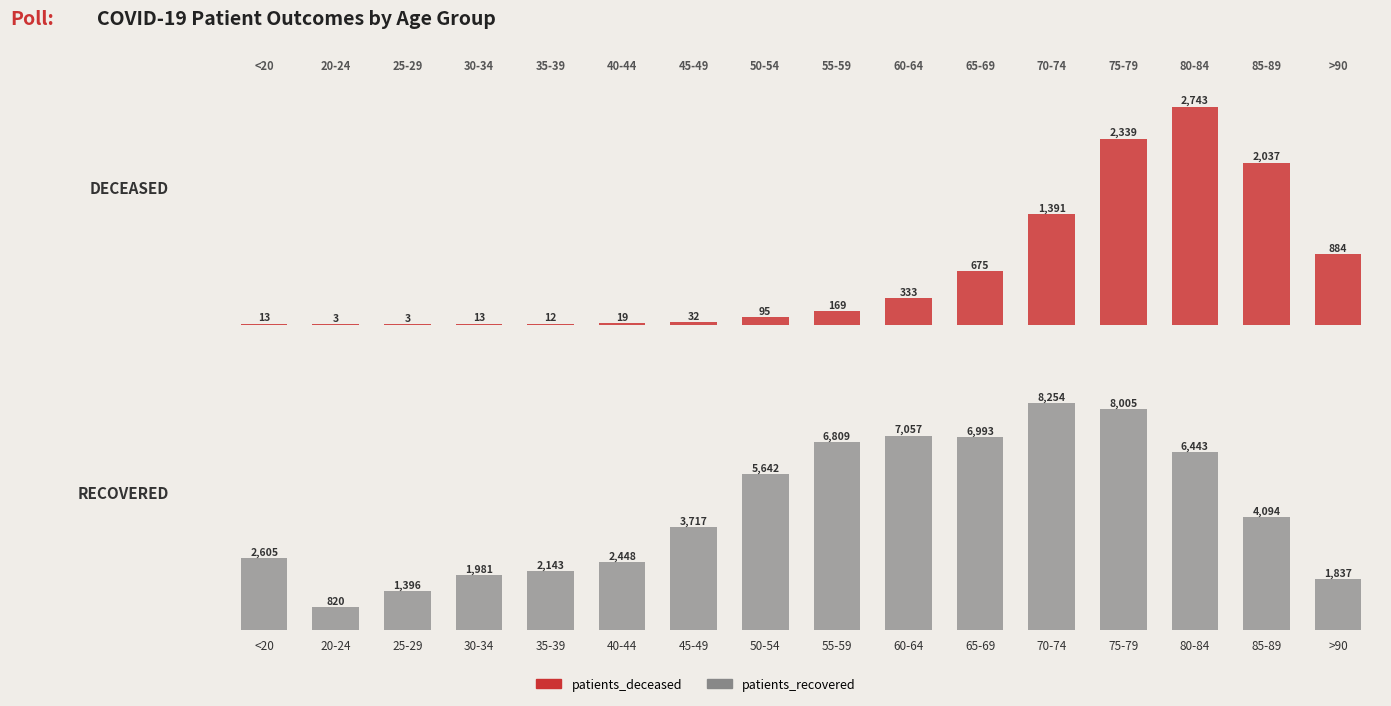

At which label is patients_deceased closest to 1373?

70-74